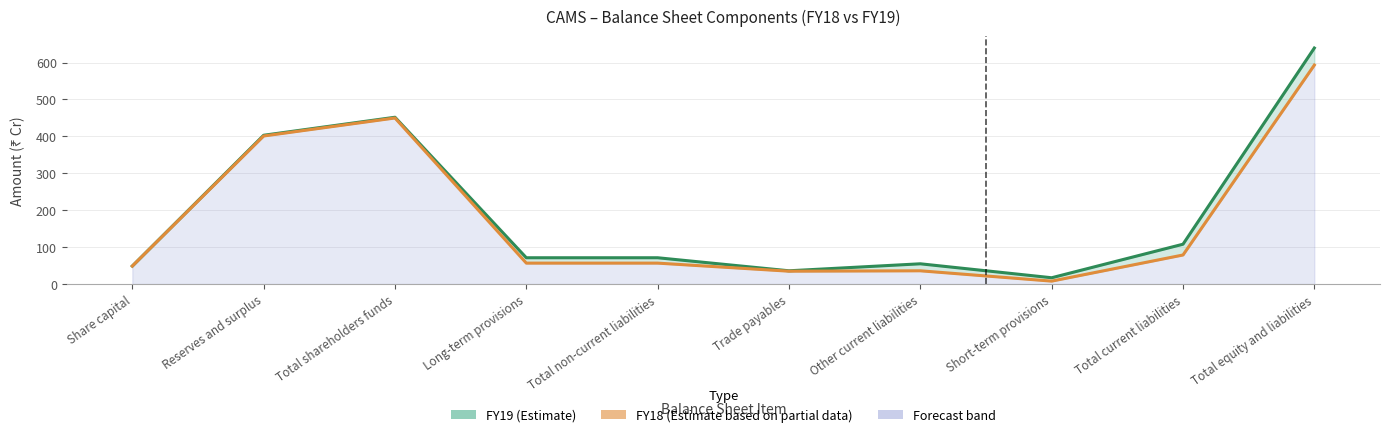

True or false: FY19 (Estimate) has more than 2 points higher than both neighbors.

False